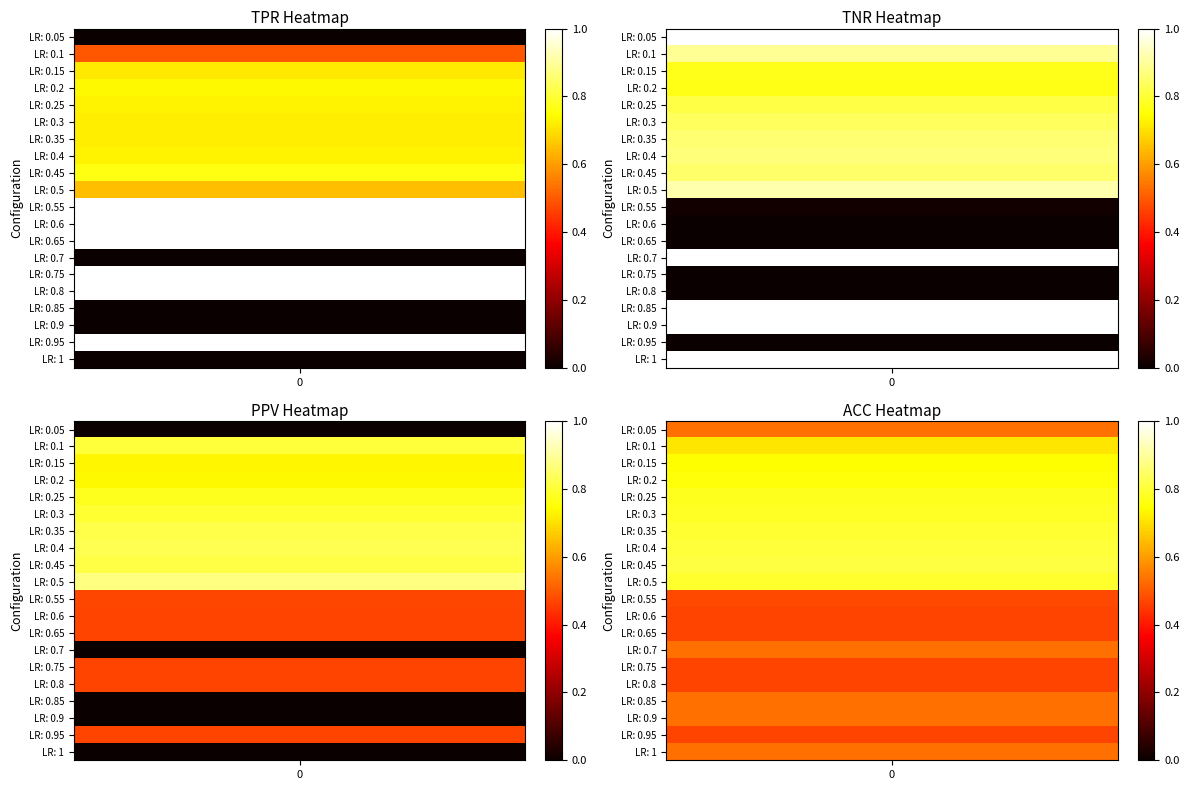

Reading left to right, list all the values displayed in this chart.

TPR: 0.0	0.5	0.7	0.7	0.7	0.7	0.7	0.7	0.8	0.6	1.0	1.0	1.0	0.0	1.0	1.0	0.0	0.0	1.0	0.0
TNR: 1.0	0.9	0.8	0.8	0.8	0.8	0.9	0.9	0.8	0.9	0.0	0.0	0.0	1.0	0.0	0.0	1.0	1.0	0.0	1.0
PPV: 0.0	0.8	0.7	0.7	0.8	0.8	0.8	0.8	0.8	0.9	0.5	0.5	0.5	0.0	0.5	0.5	0.0	0.0	0.5	0.0
ACC: 0.5	0.7	0.7	0.8	0.8	0.8	0.8	0.8	0.8	0.8	0.5	0.5	0.5	0.5	0.5	0.5	0.5	0.5	0.5	0.5